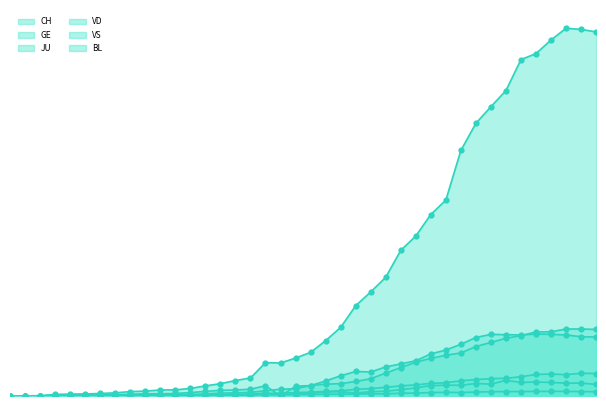

What are all the series names shown in the legend?

CH, GE, JU, VD, VS, BL